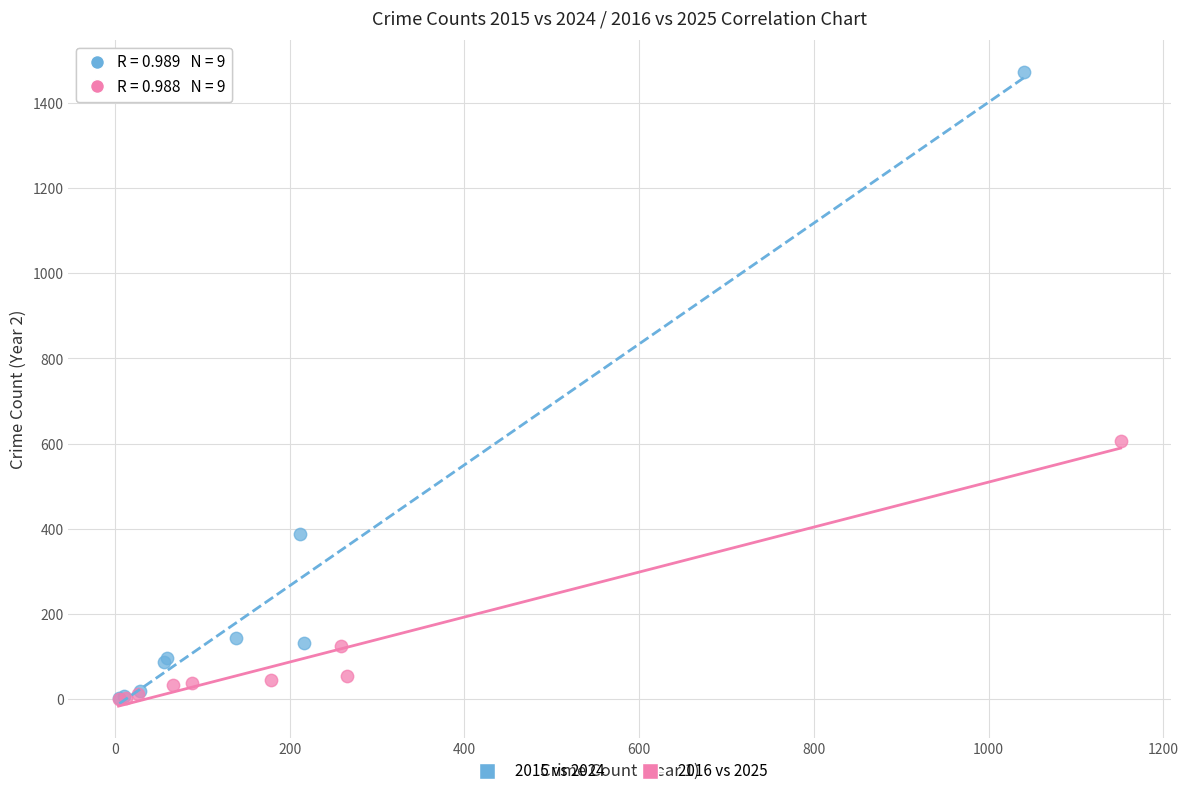

What are all the series names shown in the legend?

2015 vs 2024, 2016 vs 2025